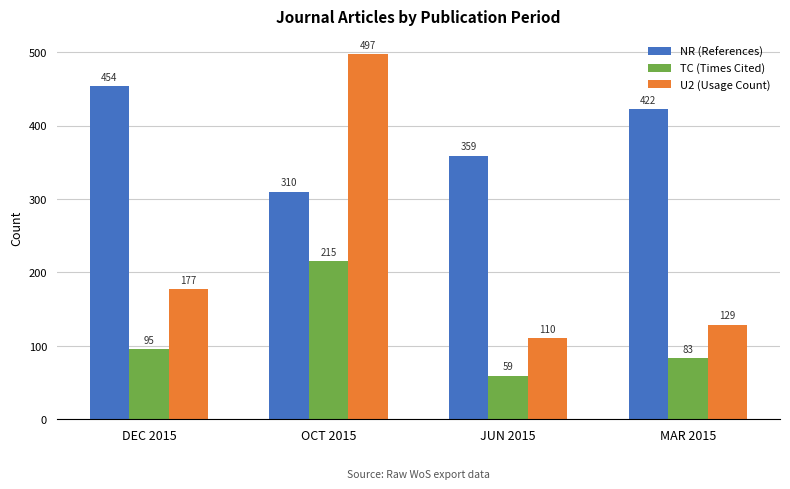

At which label is NR (References) closest to 382?

JUN 2015